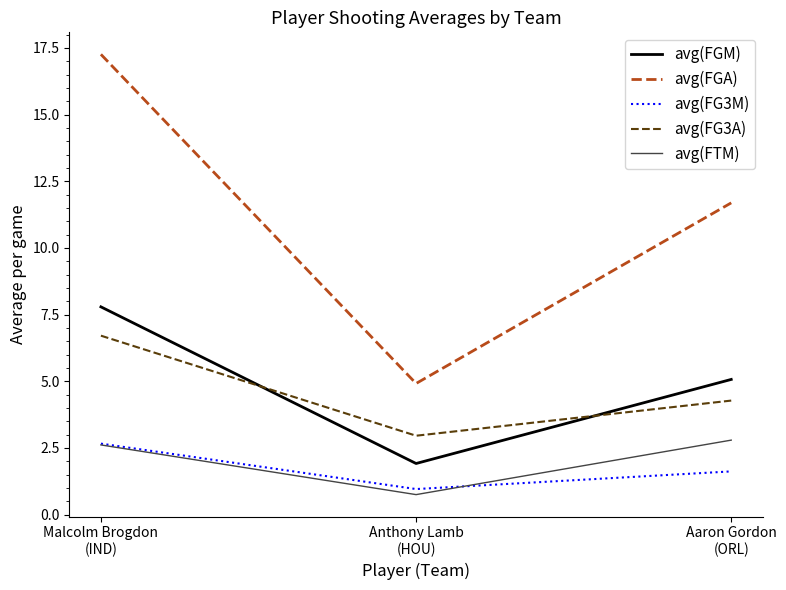

Is the value of avg(FG3A) at Malcolm Brogdon
(IND) greater than the value of avg(FGM) at Anthony Lamb
(HOU)?

Yes